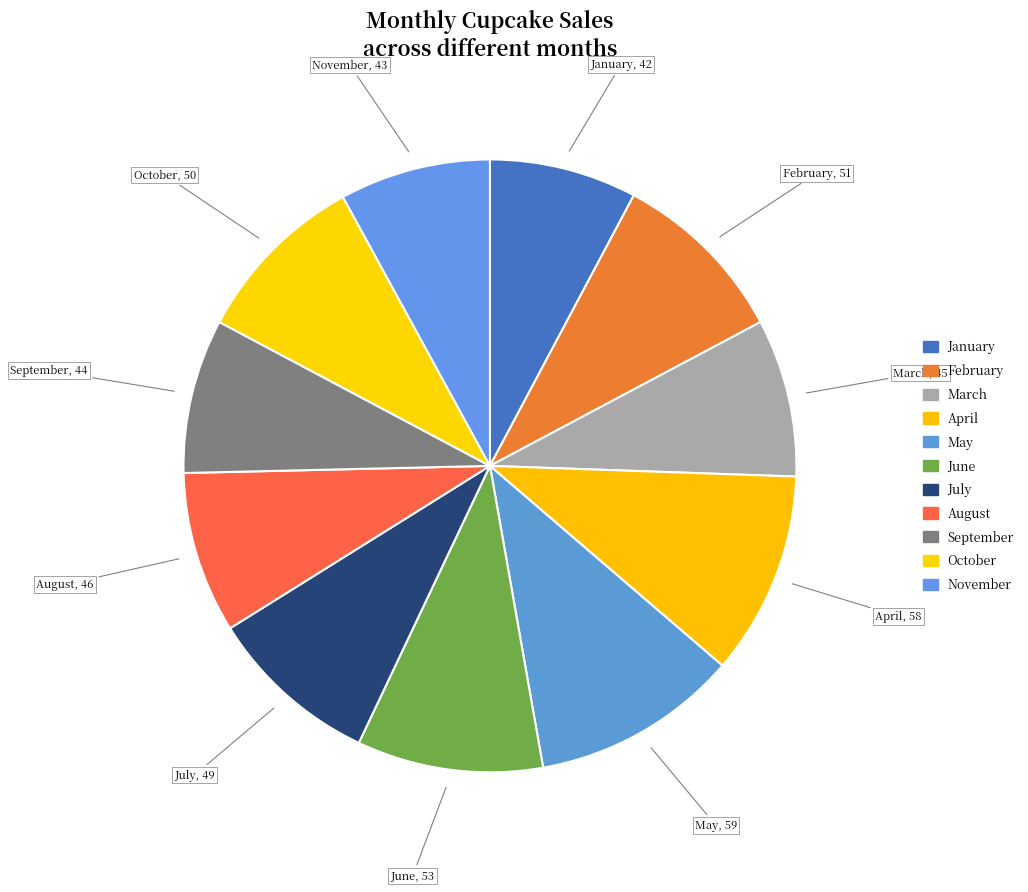

Is there a majority slice in this chart?

No